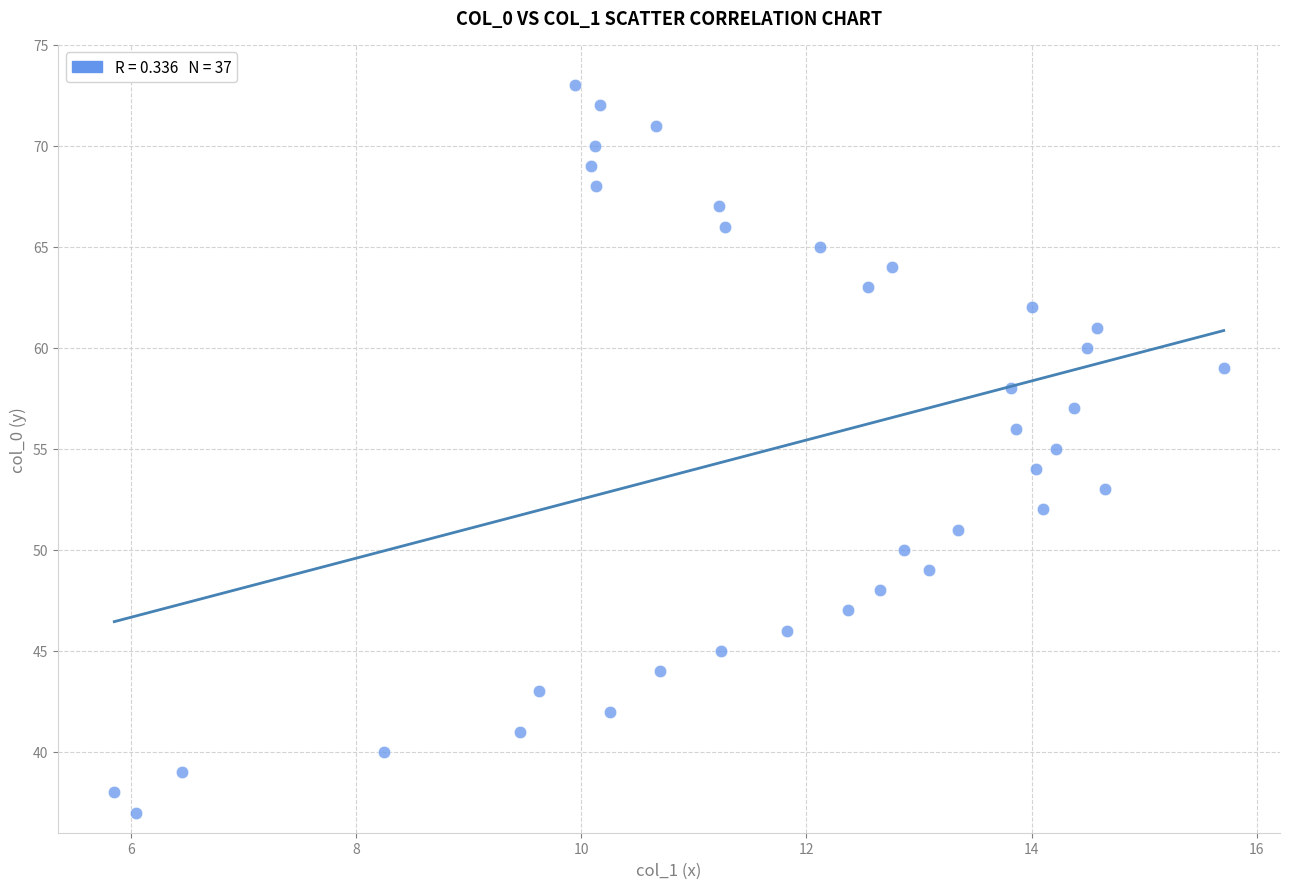

What is the range of Y values (max minus min)?

36